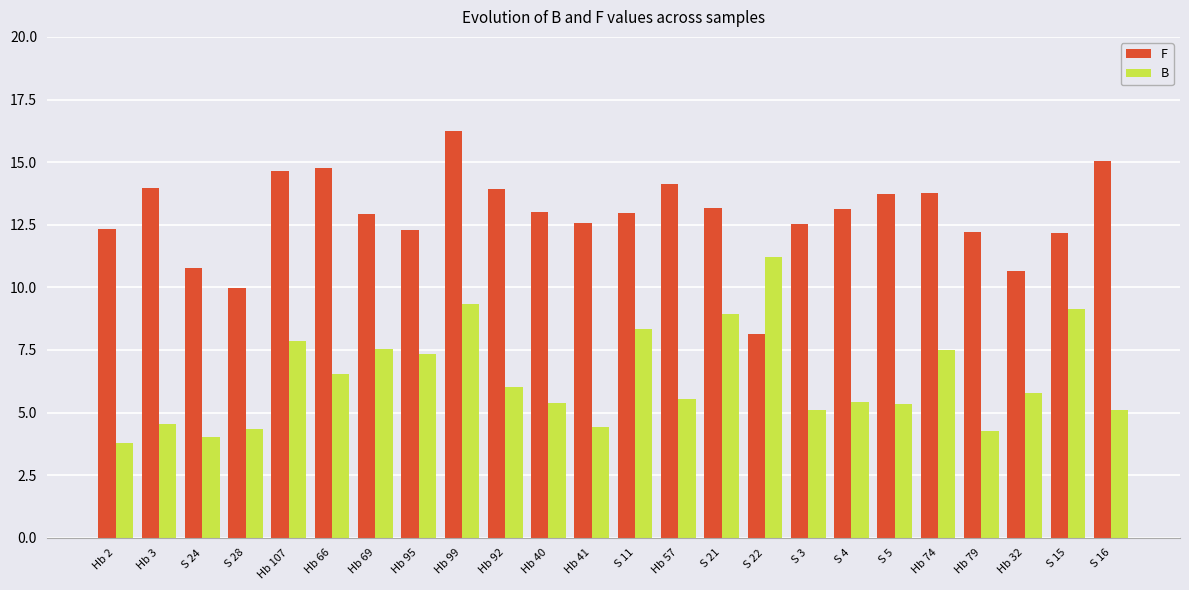

What is the maximum value for B?

11.2